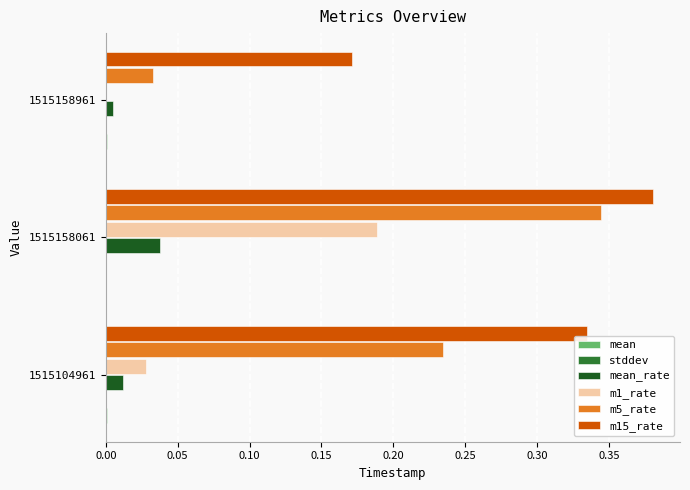

Which series has the widest spread of values?

m5_rate